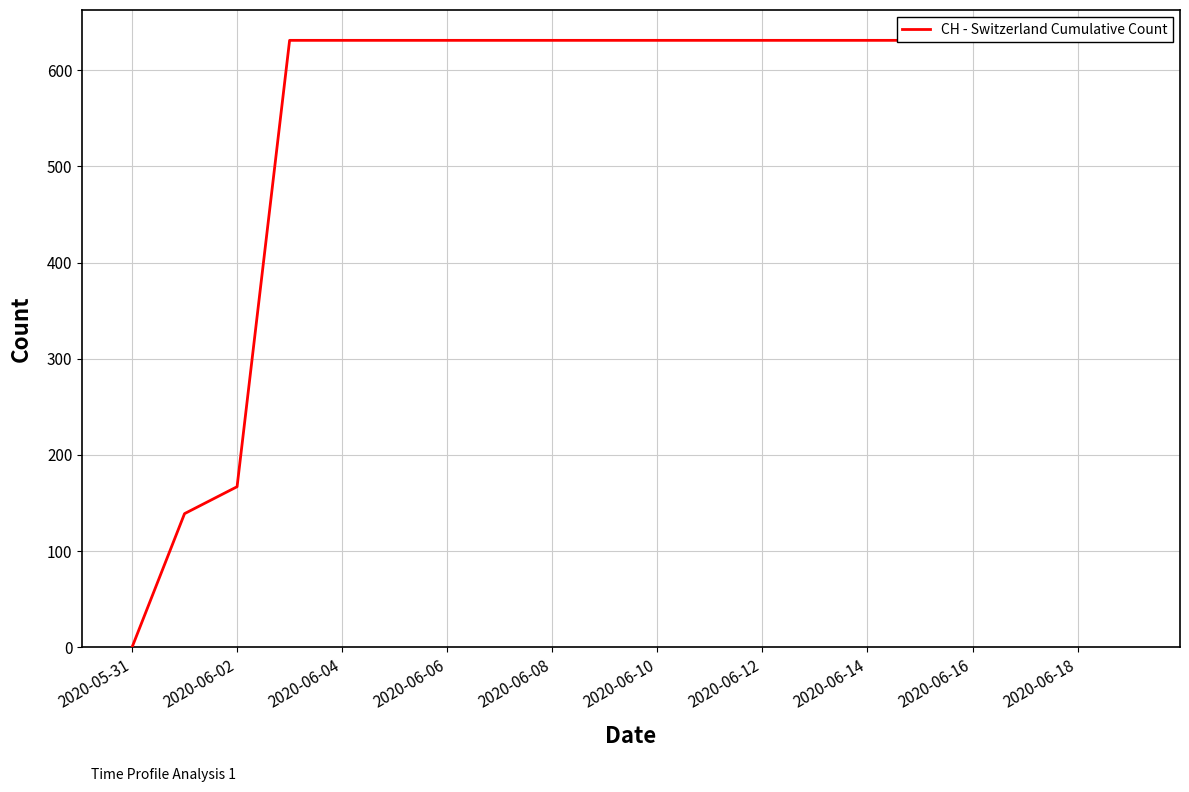

What value does the data have at 13, to the nearest 10?

630